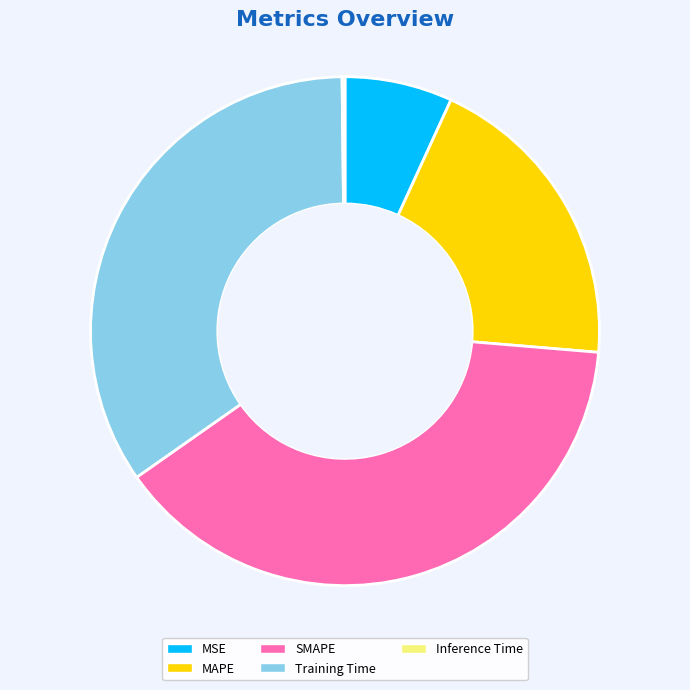

Is it true that MSE is 1% of the pie?

False